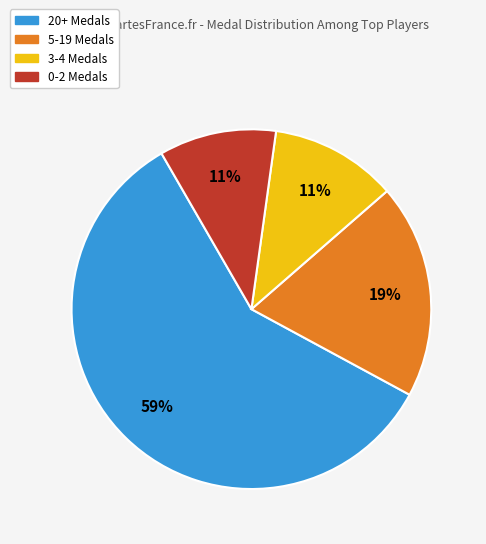

How many slices are in this pie chart?

4